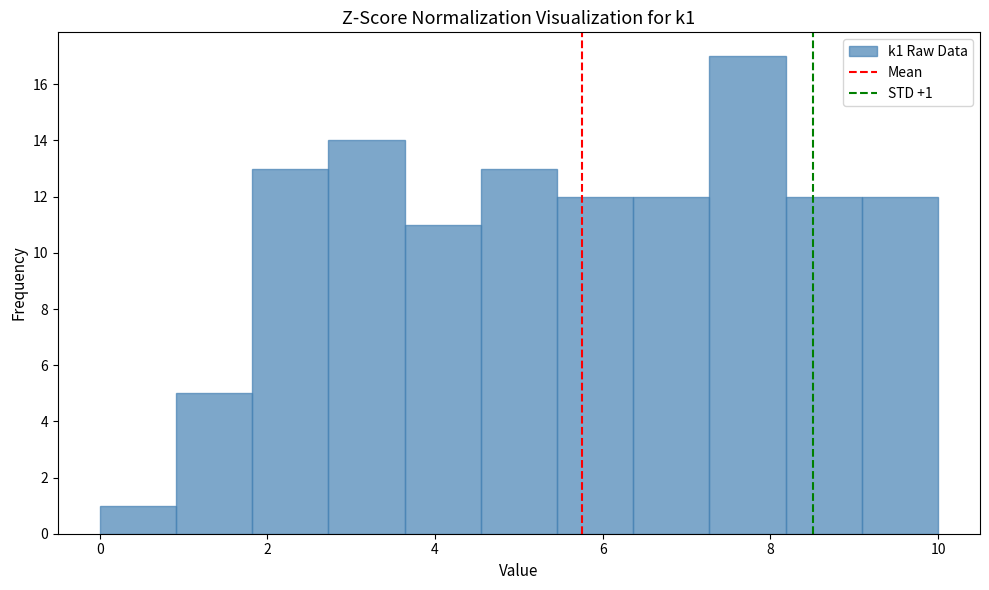

Over which range of the x-axis is the bar tallest?

7.2 to 8.2